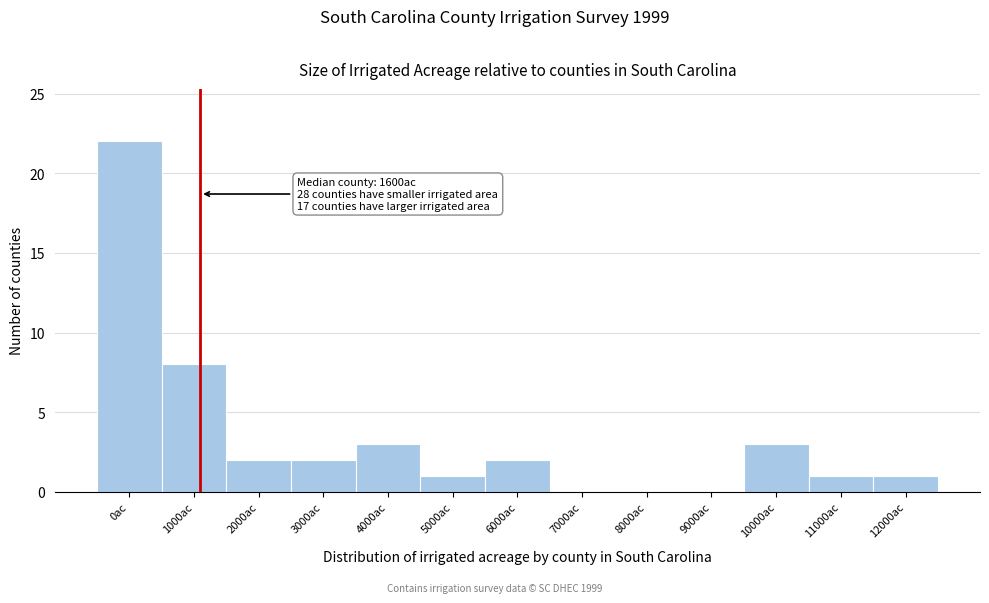

Reading right to left, extract all data points from this chart.

12000ac=1	11000ac=1	10000ac=3	9000ac=0	8000ac=0	7000ac=0	6000ac=2	5000ac=1	4000ac=3	3000ac=2	2000ac=2	1000ac=8	0ac=22